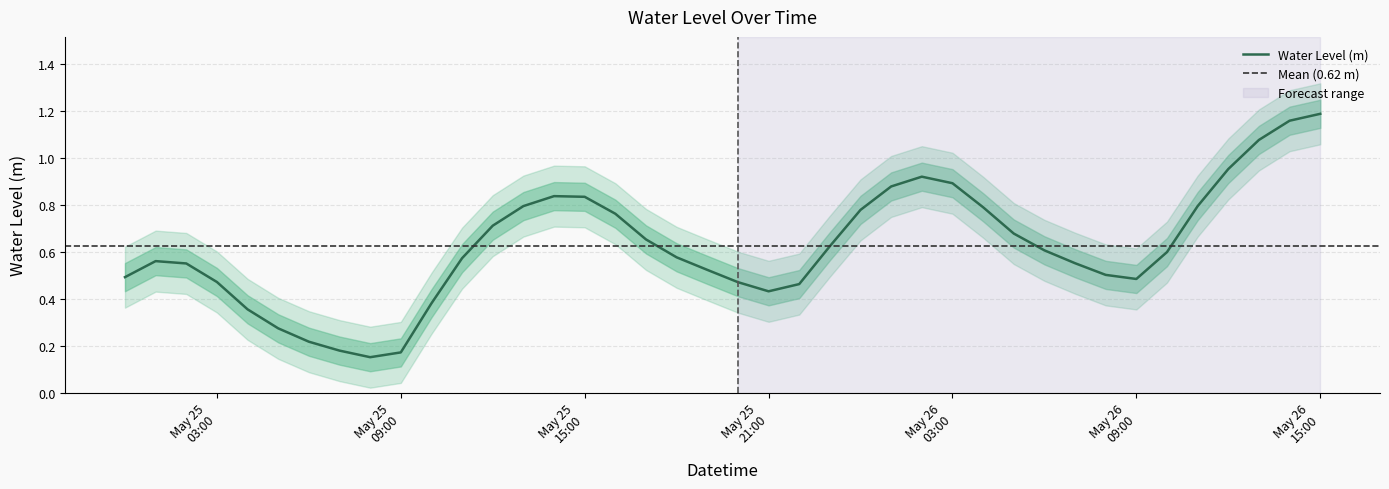

Rank the categories by value from highest to lowest.

2024-05-26 15:00:00, 2024-05-26 14:00:00, 2024-05-26 13:00:00, 2024-05-26 12:00:00, 2024-05-26 02:00:00, 2024-05-26 03:00:00, 2024-05-26 01:00:00, 2024-05-25 14:00:00, 2024-05-25 15:00:00, 2024-05-25 13:00:00, 2024-05-26 11:00:00, 2024-05-26 04:00:00, 2024-05-26 00:00:00, 2024-05-25 16:00:00, 2024-05-25 12:00:00, 2024-05-26 05:00:00, 2024-05-25 17:00:00, 2024-05-25 23:00:00, 2024-05-26 06:00:00, 2024-05-26 10:00:00, 2024-05-25 18:00:00, 2024-05-25 11:00:00, 2024-05-25 01:00:00, 2024-05-26 07:00:00, 2024-05-25 02:00:00, 2024-05-25 19:00:00, 2024-05-26 08:00:00, 2024-05-25 00:00:00, 2024-05-26 09:00:00, 2024-05-25 03:00:00, 2024-05-25 20:00:00, 2024-05-25 22:00:00, 2024-05-25 21:00:00, 2024-05-25 10:00:00, 2024-05-25 04:00:00, 2024-05-25 05:00:00, 2024-05-25 06:00:00, 2024-05-25 07:00:00, 2024-05-25 09:00:00, 2024-05-25 08:00:00